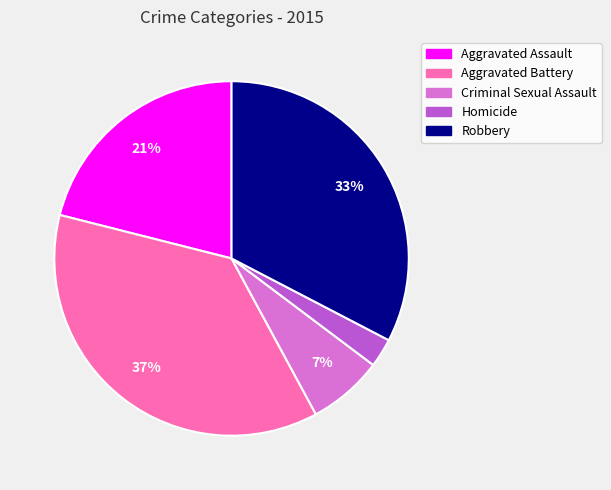

Which category has the biggest portion of the pie?

Aggravated Battery